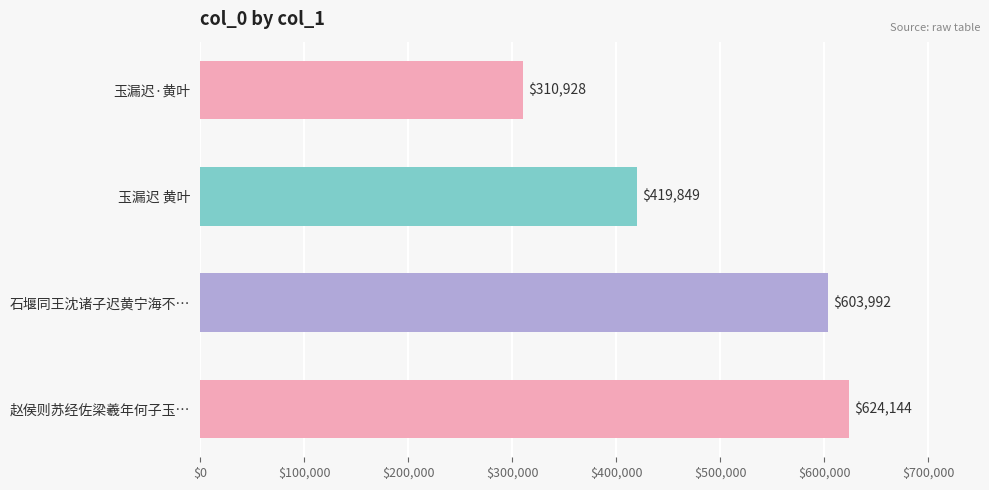

What is the average value?

489728